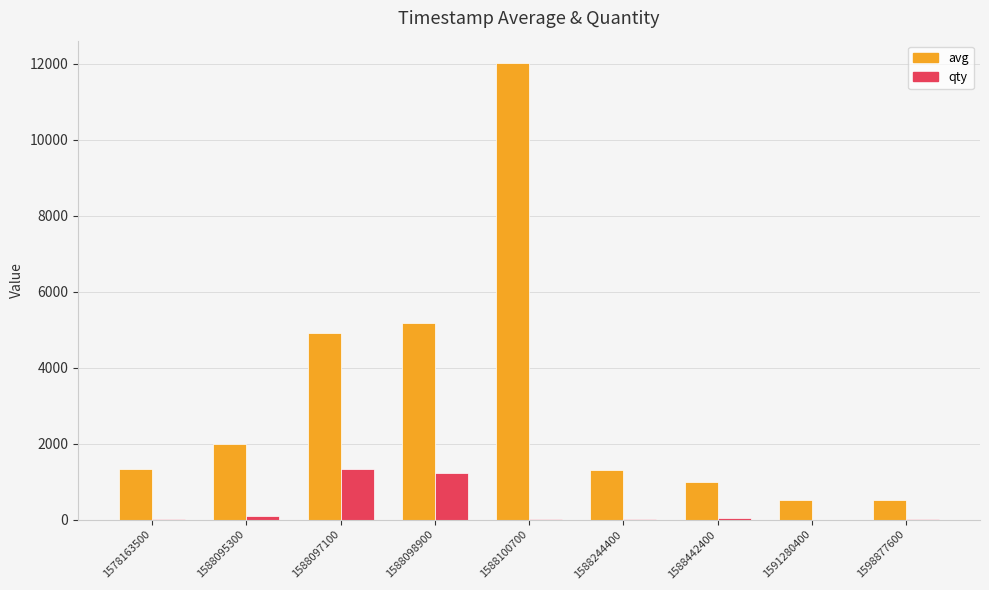

How many groups of bars are there?

9